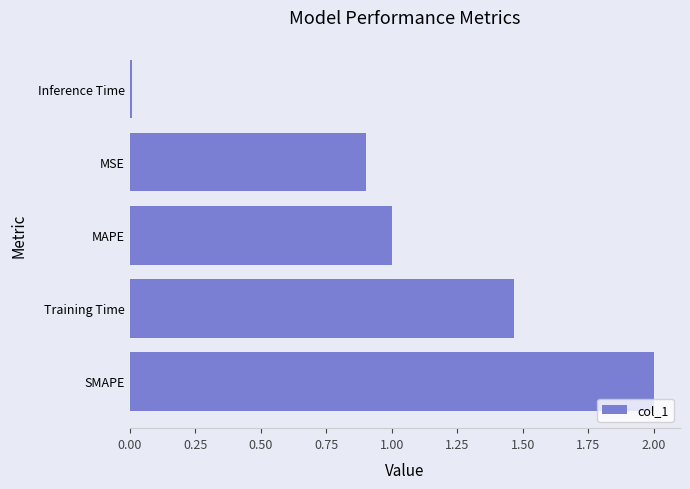

How many values are below 1?

2